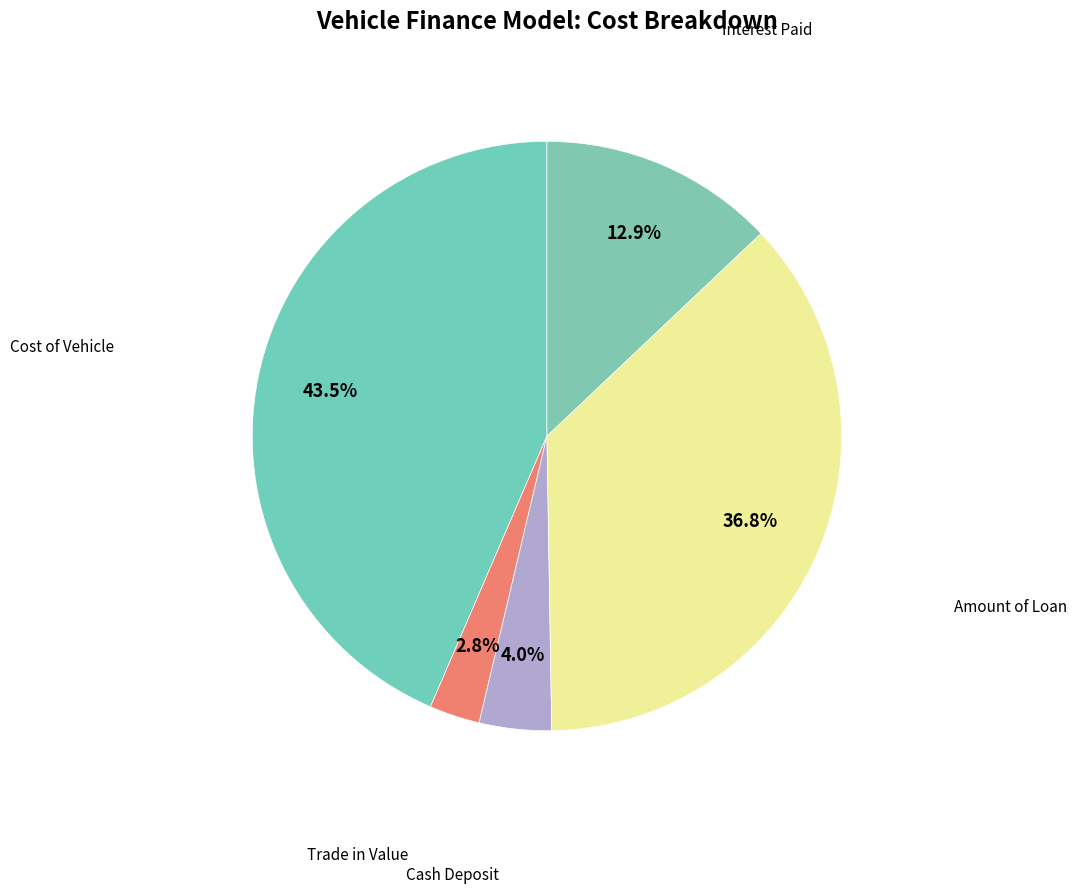

Rank the categories by value from lowest to highest.

Trade in Value, Cash Deposit, Interest Paid, Amount of Loan, Cost of Vehicle